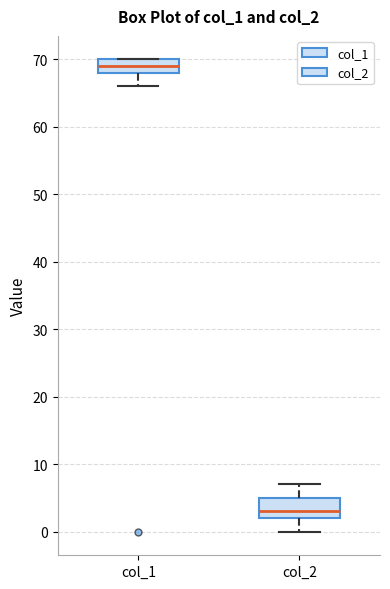

Which box is the tallest, from its lower edge to its upper edge?

col_2